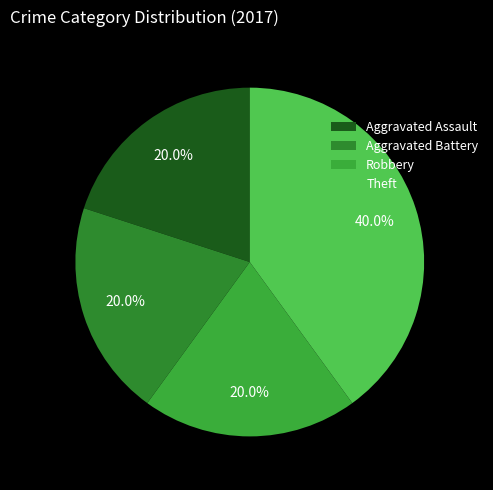

The Aggravated Assault slice represents 8% of the pie. True or false?

False